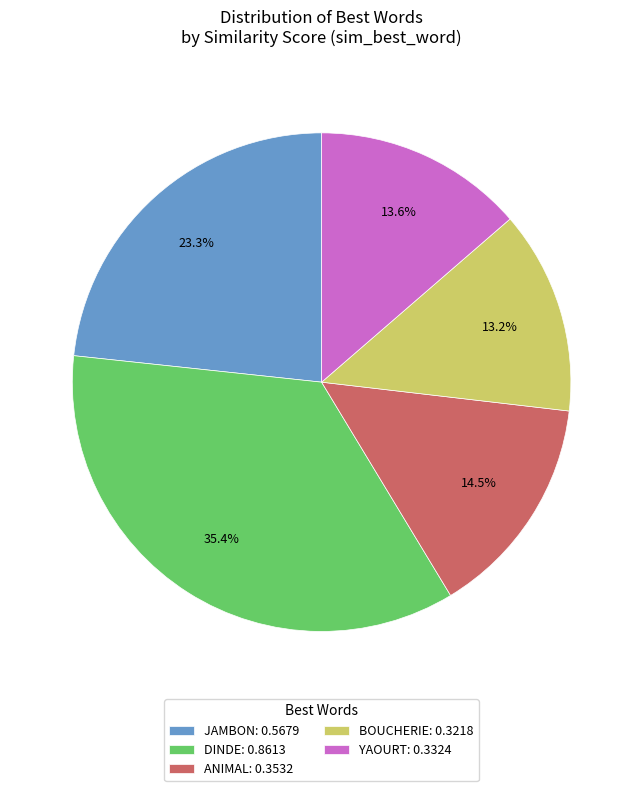

Does YAOURT: 0.3324 represent more than half of the total?

No